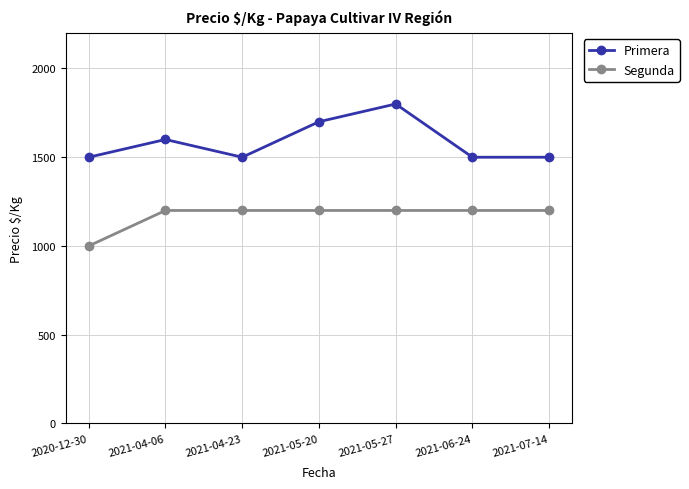

Which series has the largest range (max minus min)?

Primera